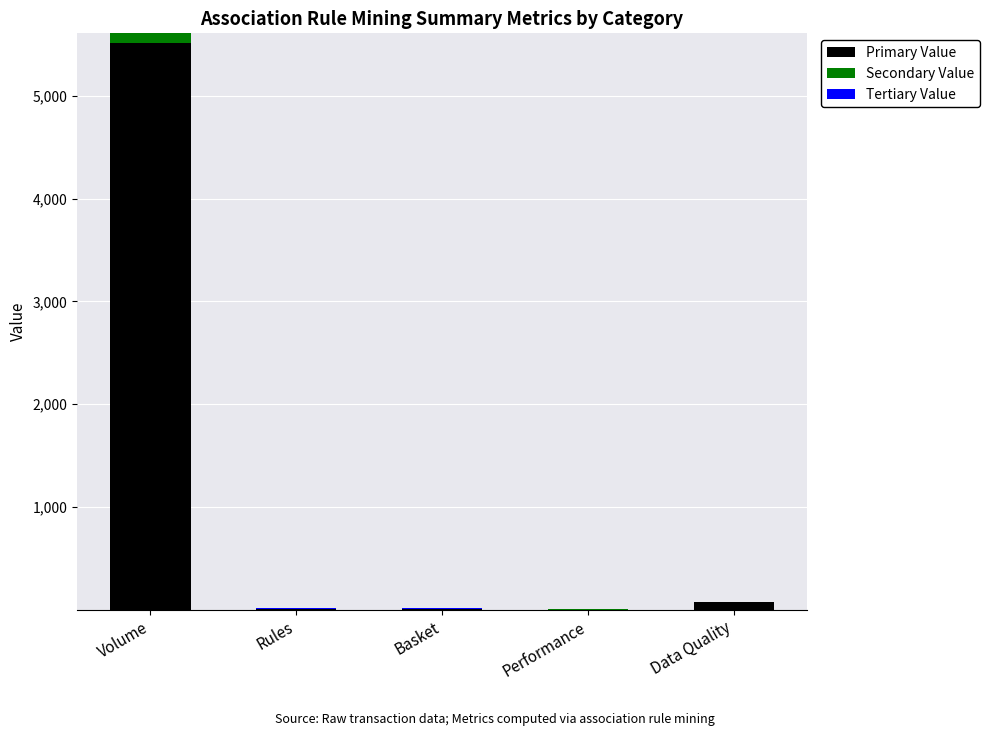

True or false: Primary Value has a value of 9152.2 at Volume.

False